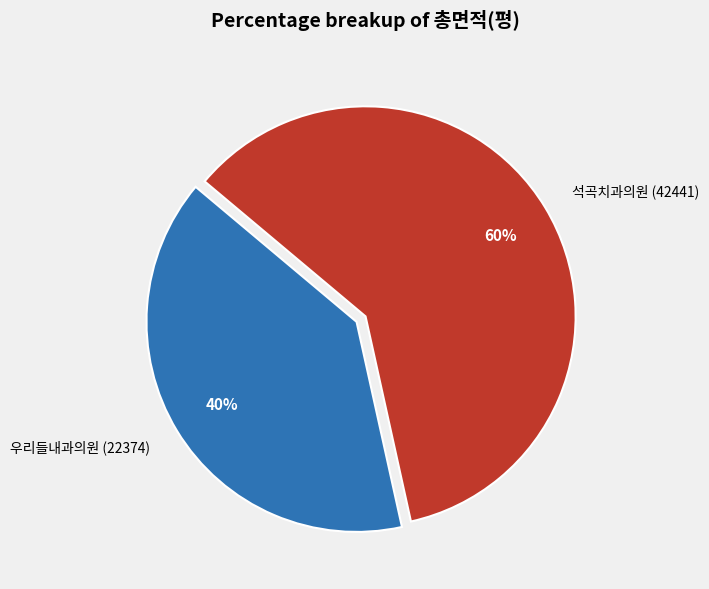

To the nearest percent, what percentage of the pie is 석곡치과의원 (42441)?

60%